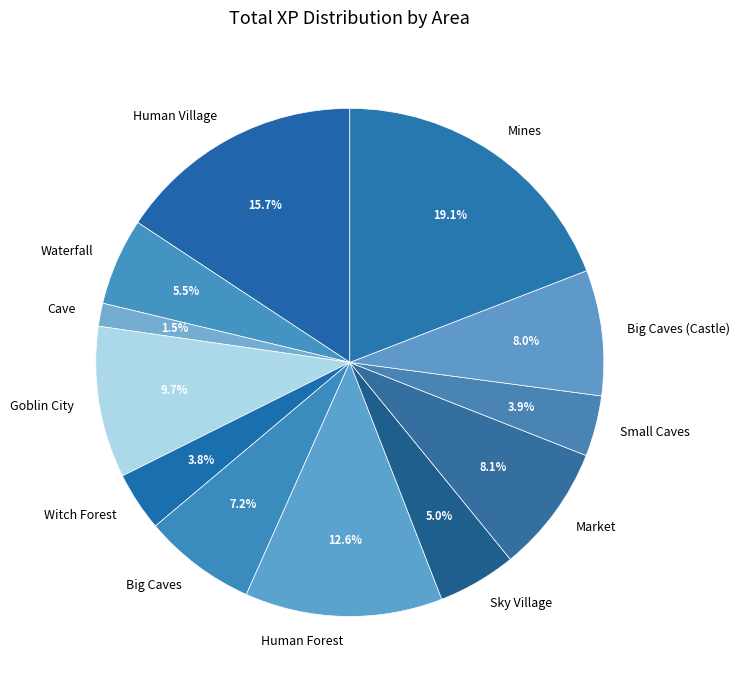

Between Goblin City and Waterfall, which is larger?

Goblin City